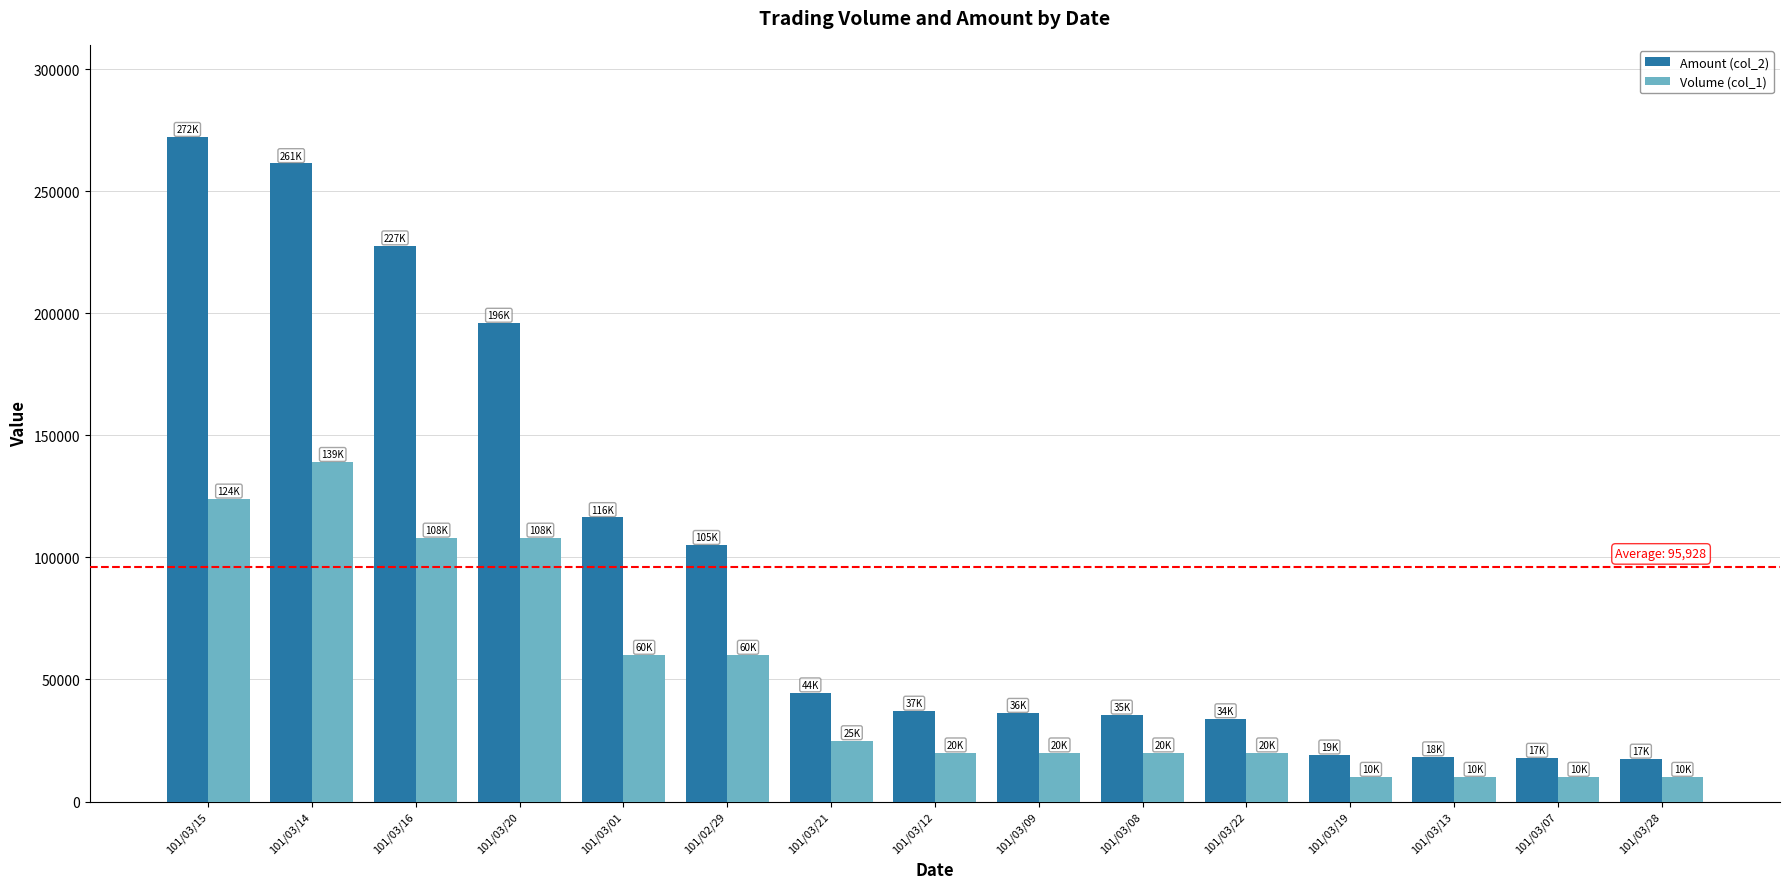

Which category has the highest value in the Amount (col_2) series?

101/03/15